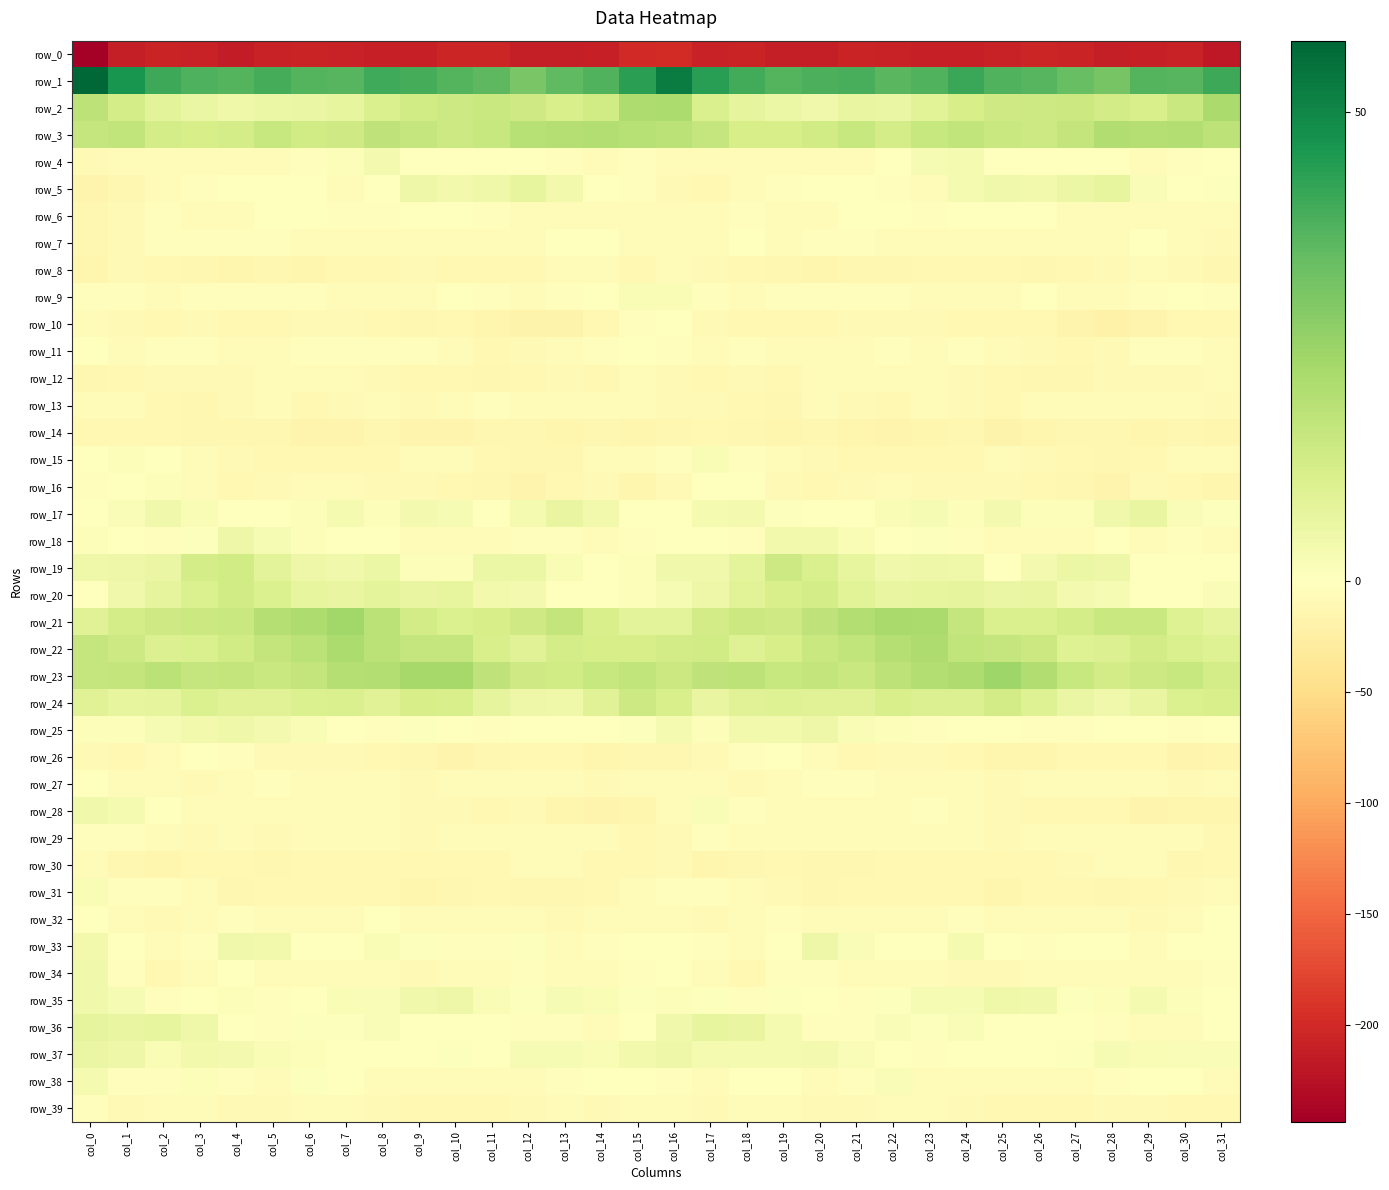

True or false: row_8 has a value of -2.7 at col_3.

False